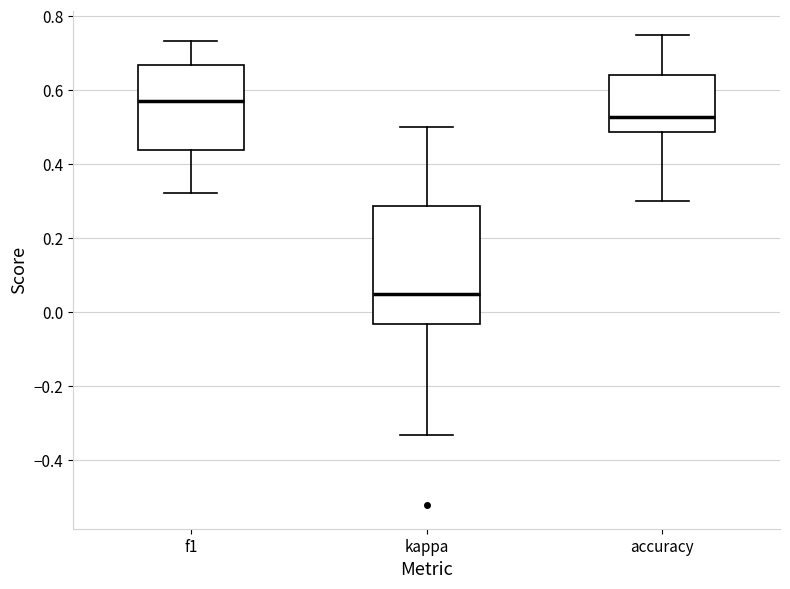

Reading left to right, transcribe this box plot: for each box, give where its median line is, the range the box spans, and where its two whiskers end, as read against the y-axis. The values are not printed on the chart, so give them approximately, as read against the axis.

f1: median 0.56, box 0.44 to 0.66, whiskers 0.32 to 0.74
kappa: median 0.06, box -0.04 to 0.28, whiskers -0.34 to 0.50
accuracy: median 0.52, box 0.48 to 0.64, whiskers 0.30 to 0.76